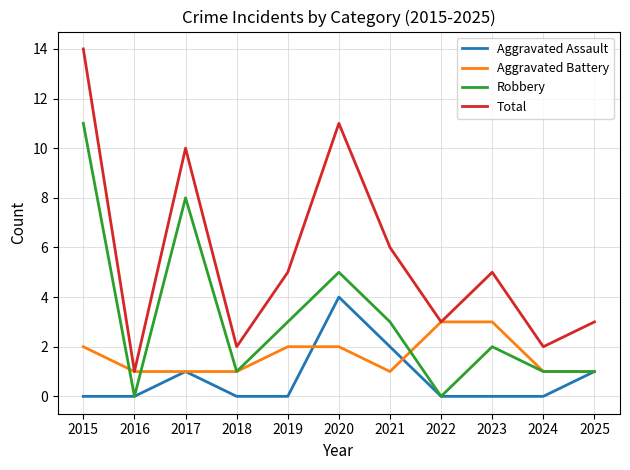

What is the approximate value of Total at 2017?

10